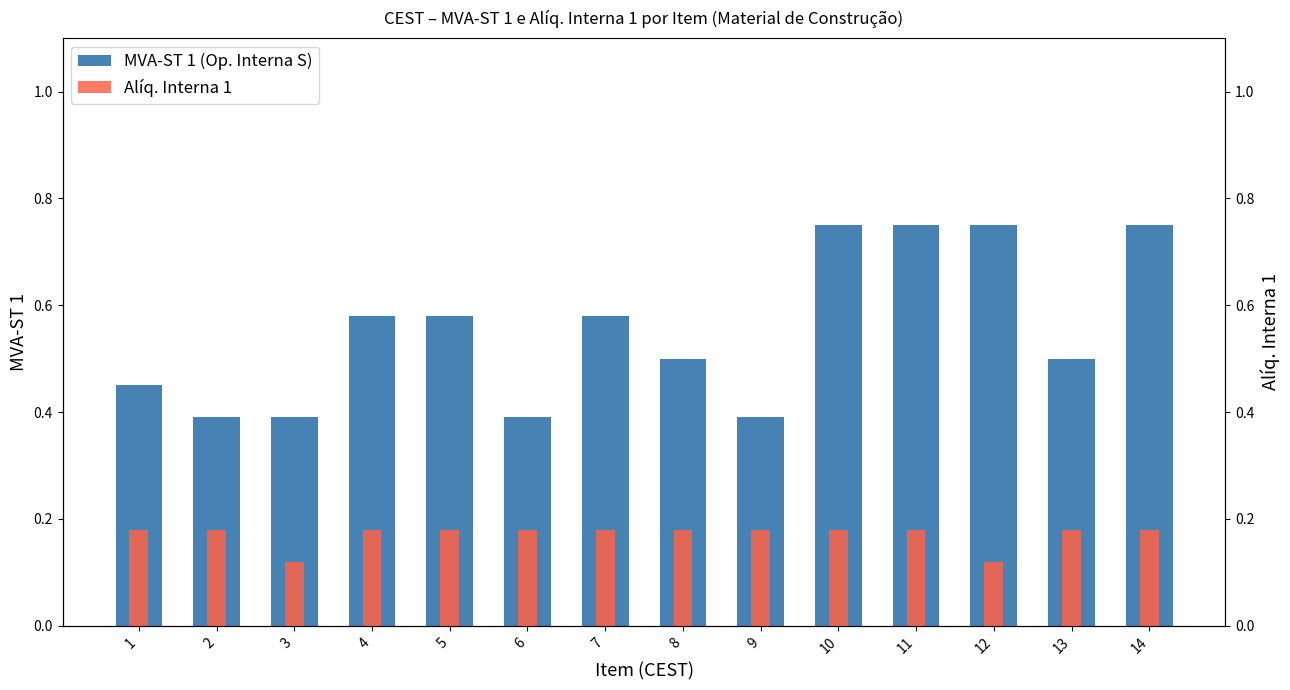

What is the minimum value for MVA-ST 1 (Op. Interna S)?

0.4